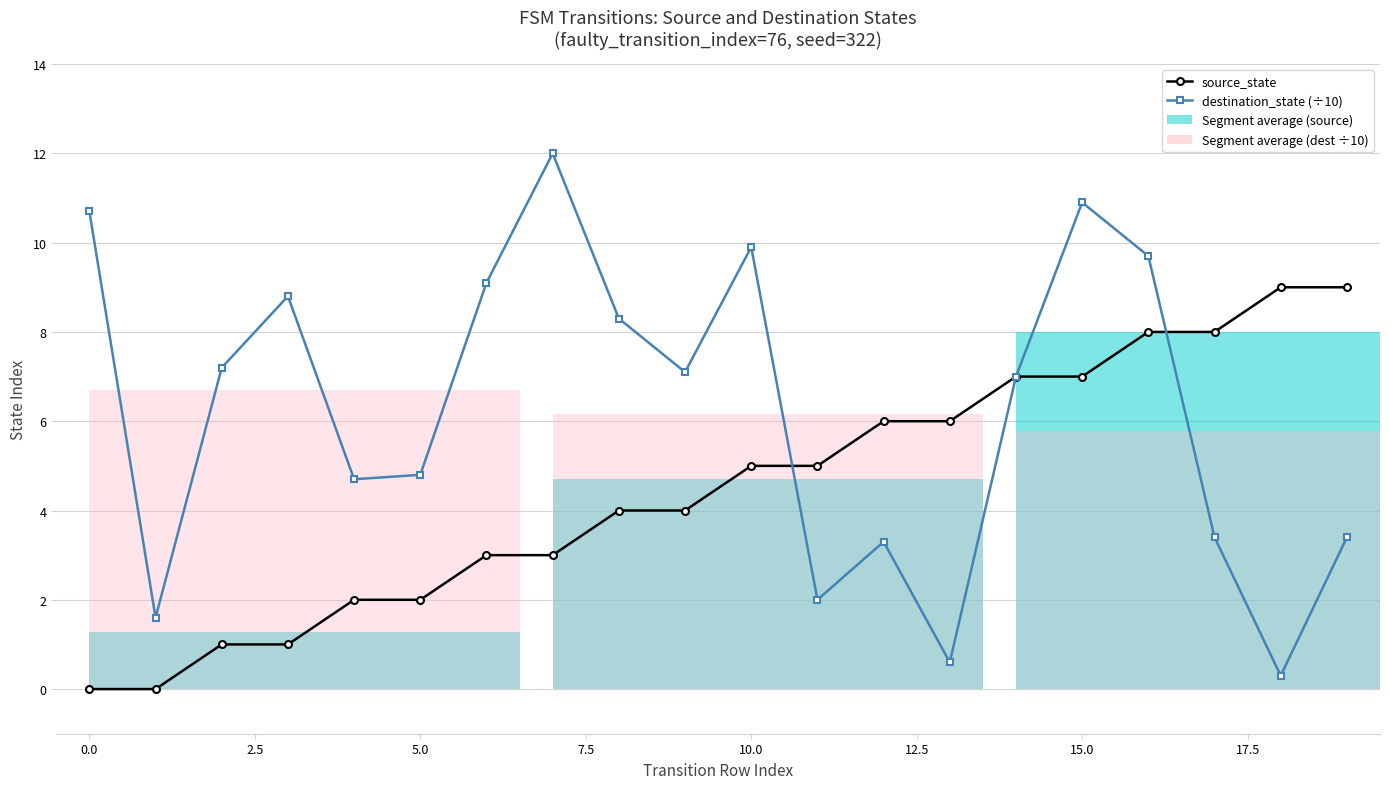

At which category is the sum across all series the highest?

15